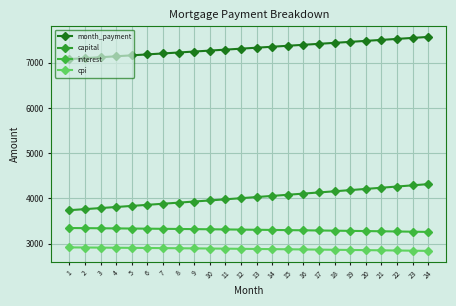

At how many categories does at least one series exceed 5861?

24